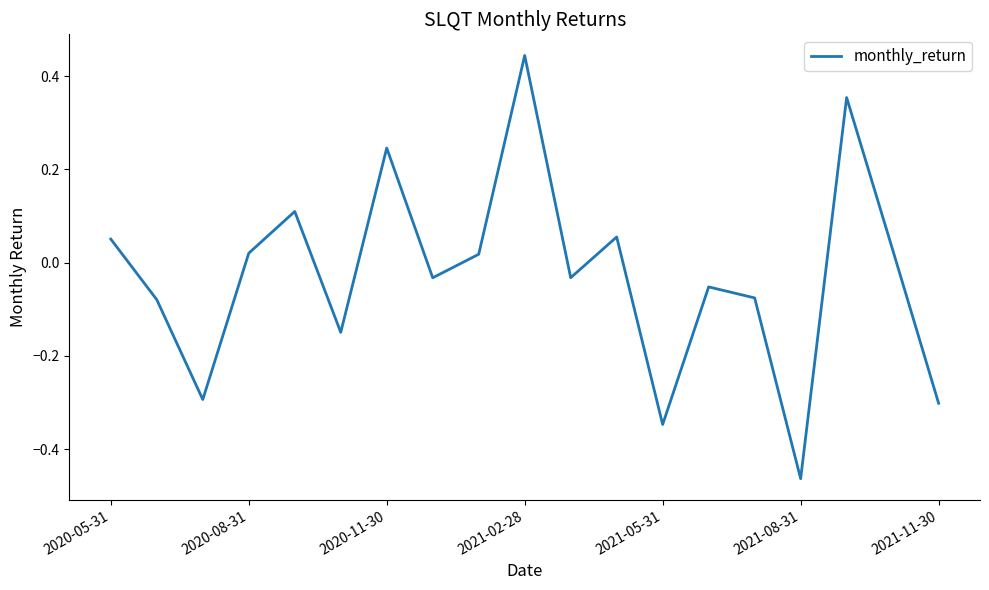

What is the difference between the maximum and minimum values?

0.9